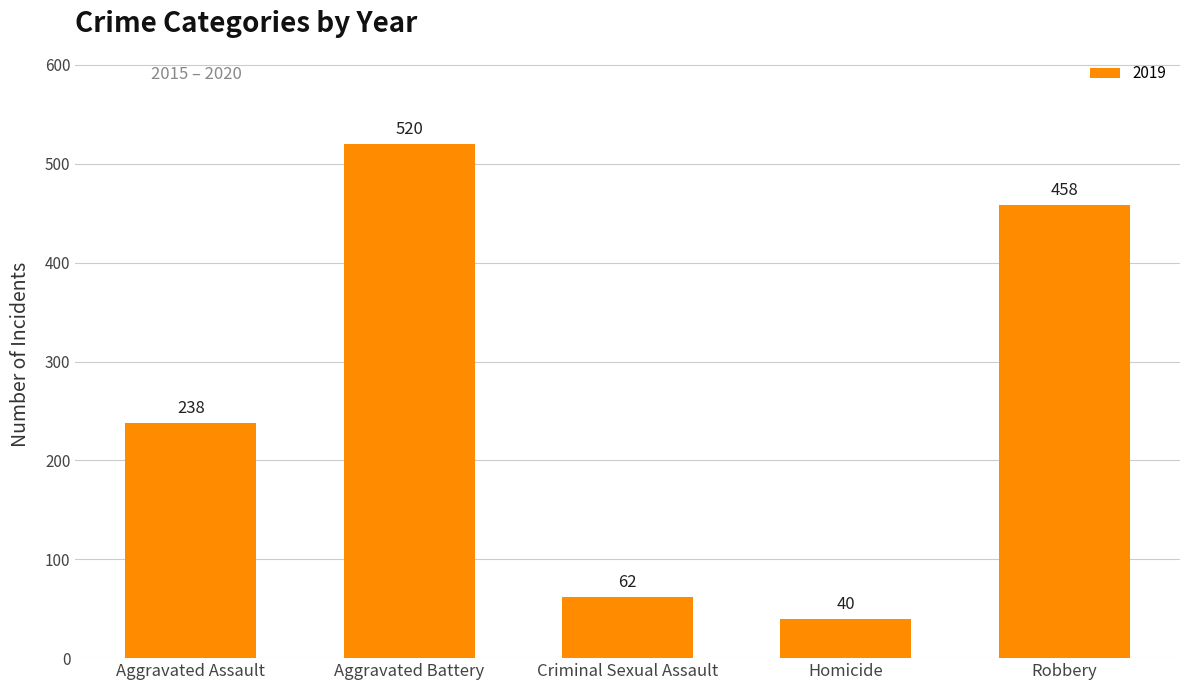

The chart shows a value of 62 at Criminal Sexual Assault. True or false?

True